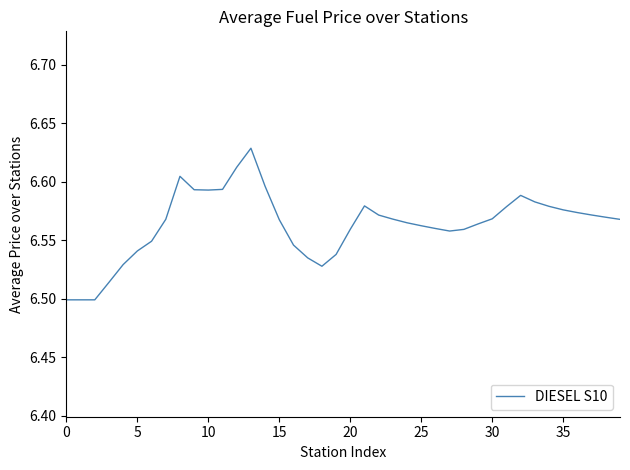

How many distinct data groups are displayed?

1